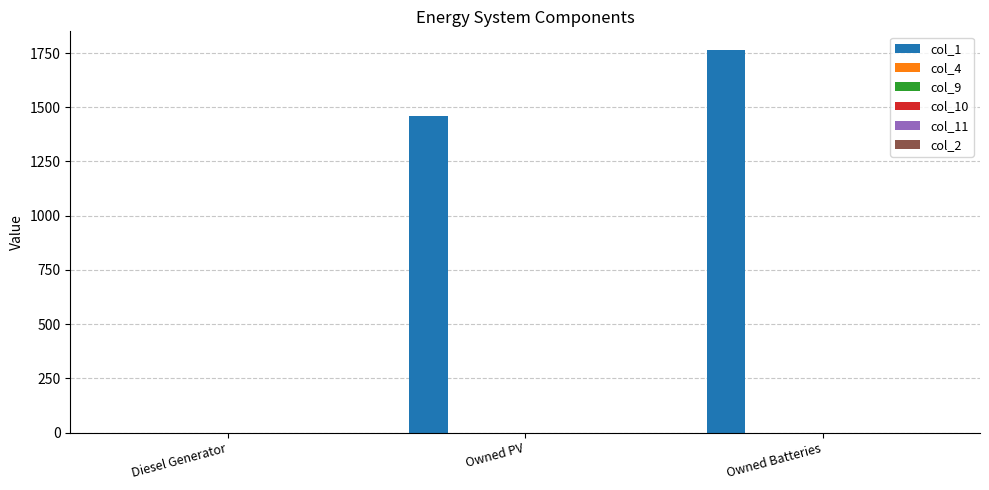

What is the sum of all values?

3223